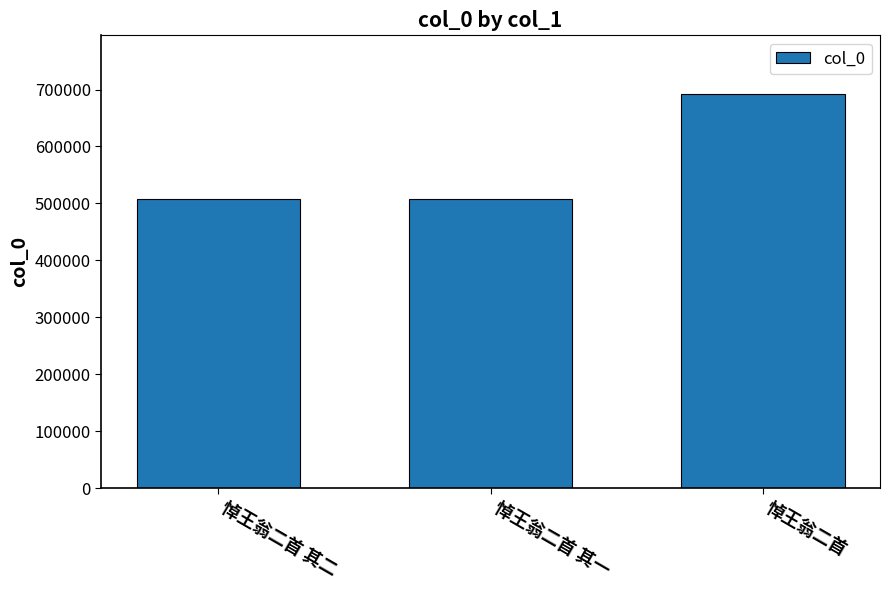

Are the bars grouped side by side (vs. stacked)?

No